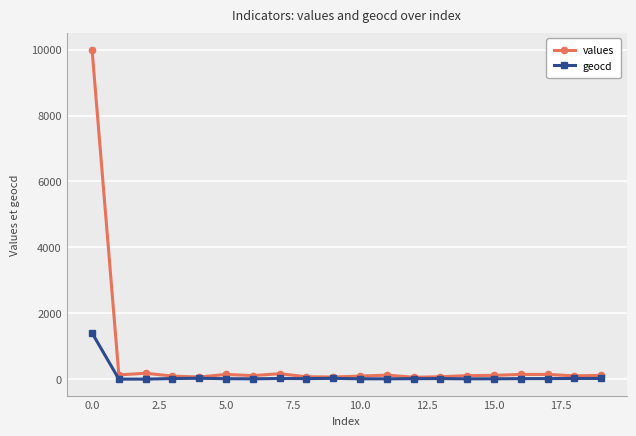

What is the maximum value for values?

10000